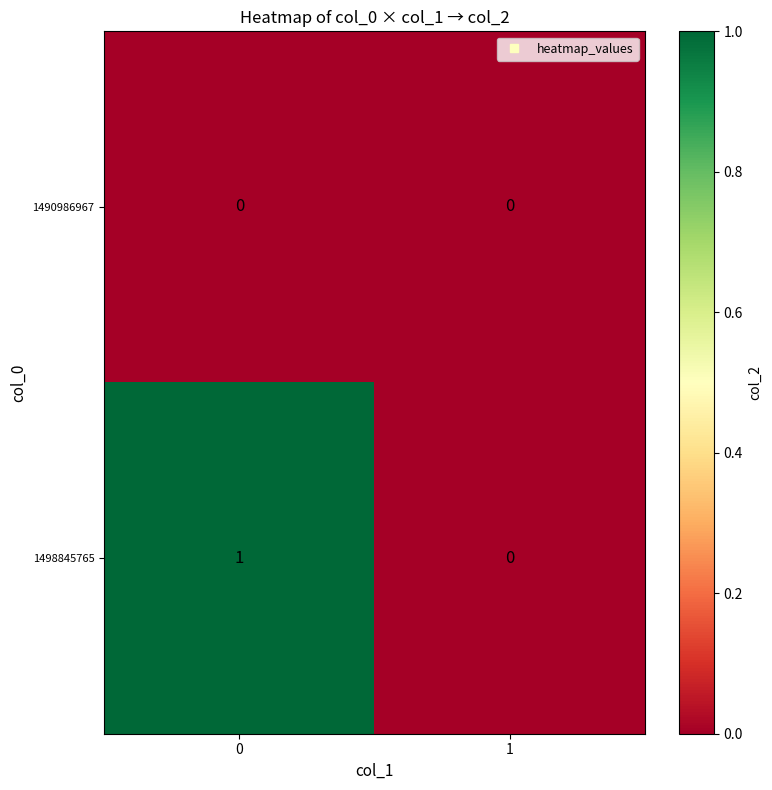

Rank the series by their average value, from lowest to highest.

1490986967, 1498845765